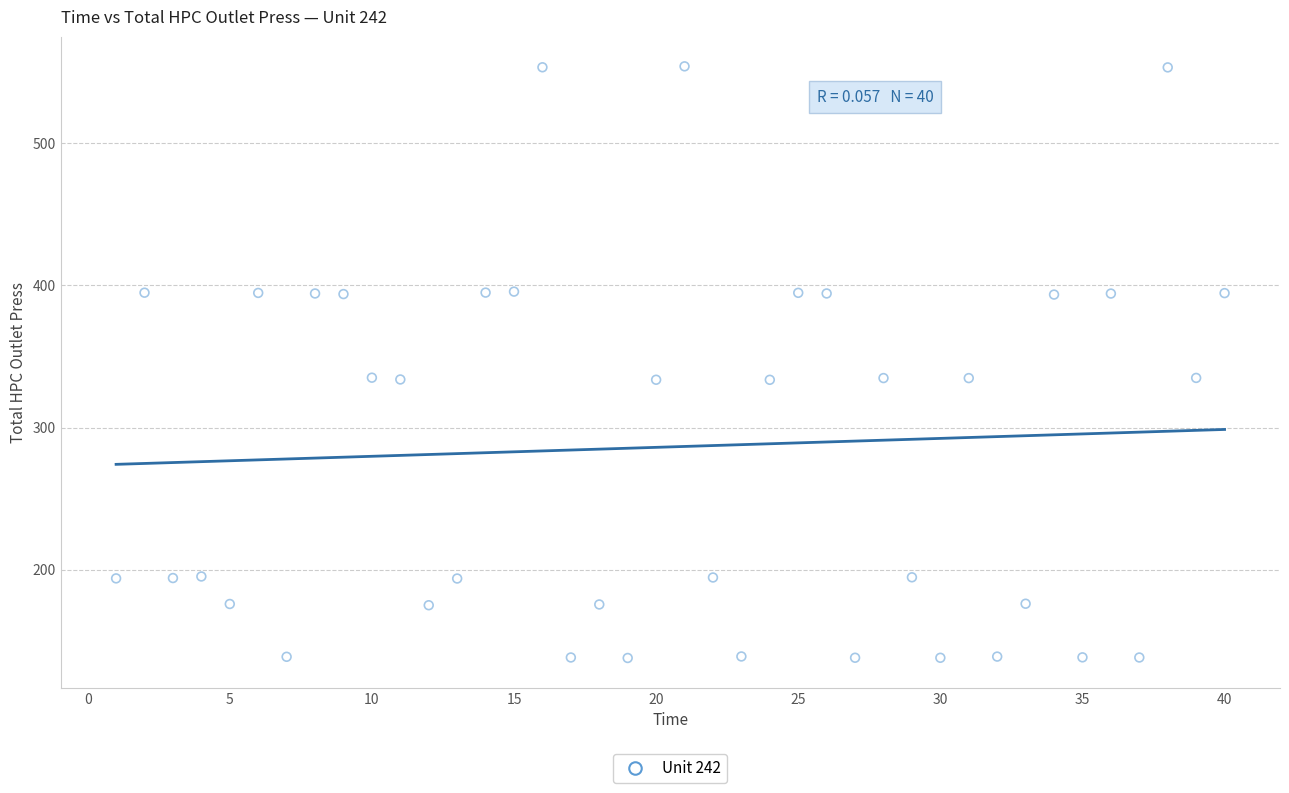

What is the range of X values (max minus min)?

39.0